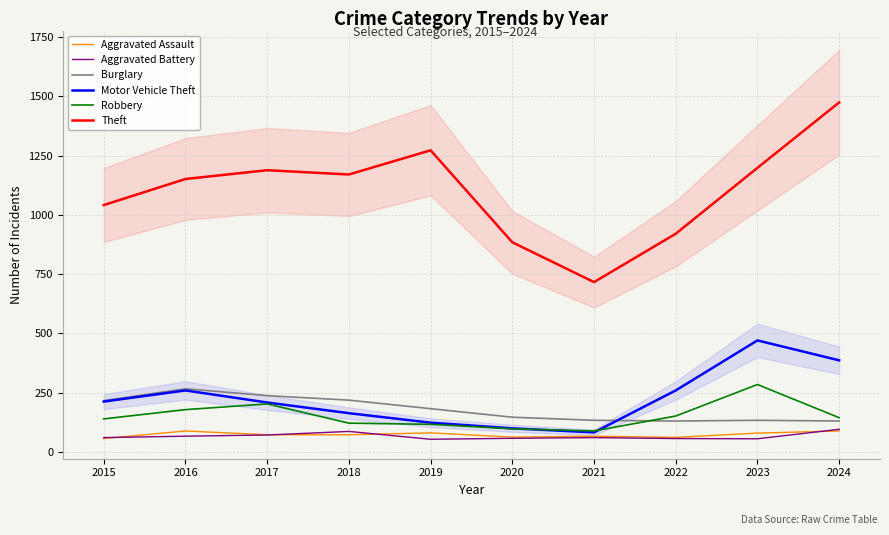

What is the spread (max minus min) of values at 2021?

656